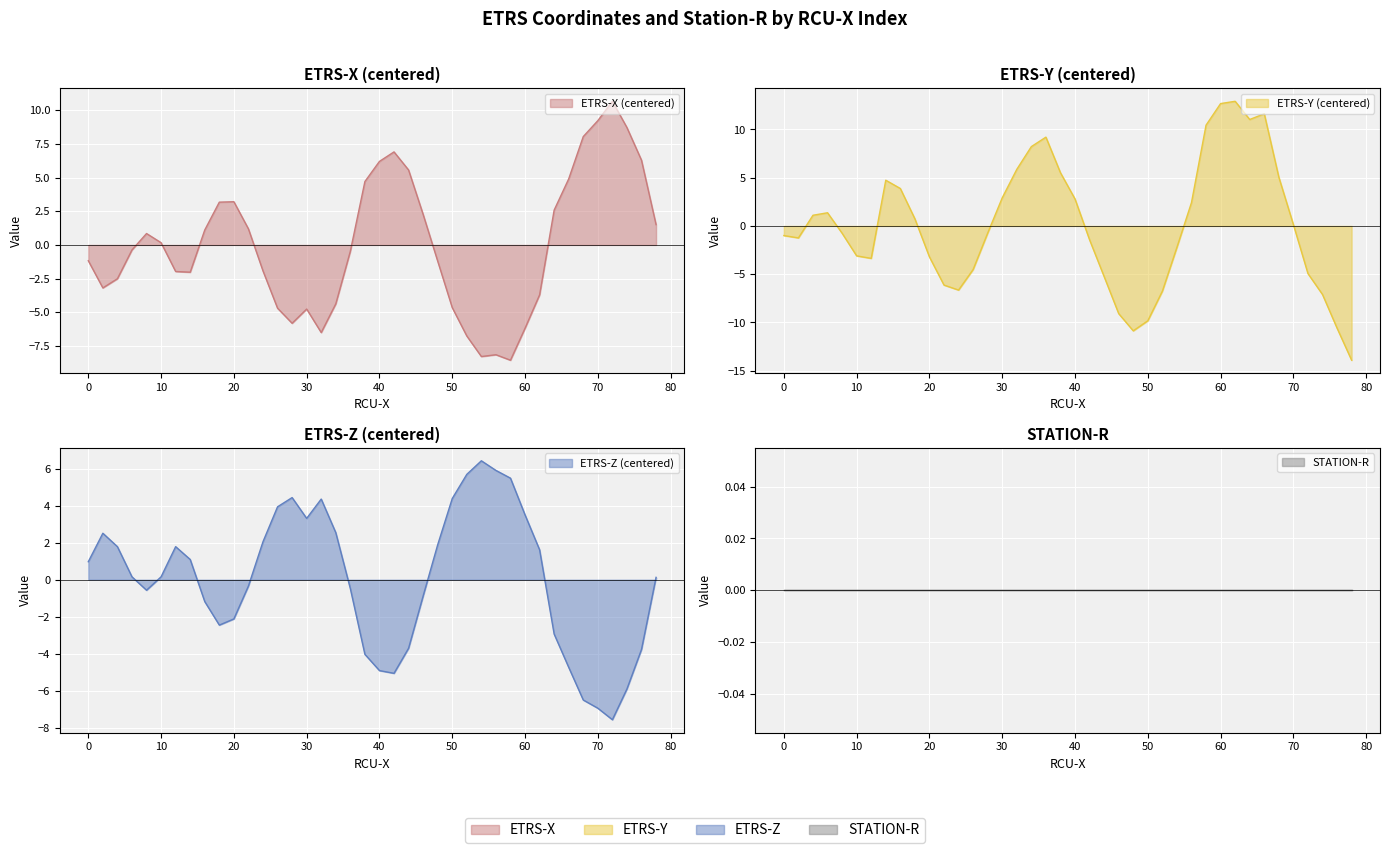

Where is ETRS-Z nearest to the value 0?

78